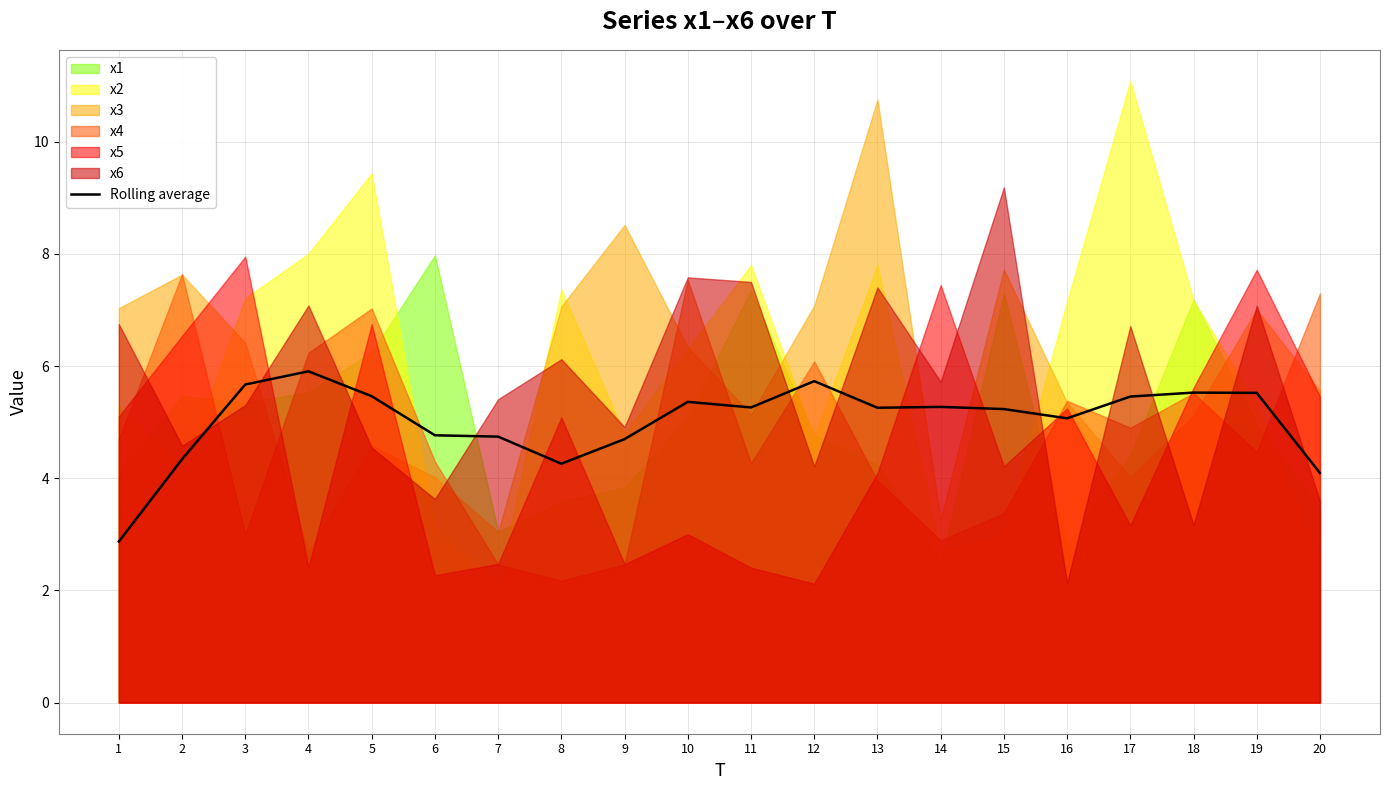

What is the difference between the values at 7 and 15?

0.5